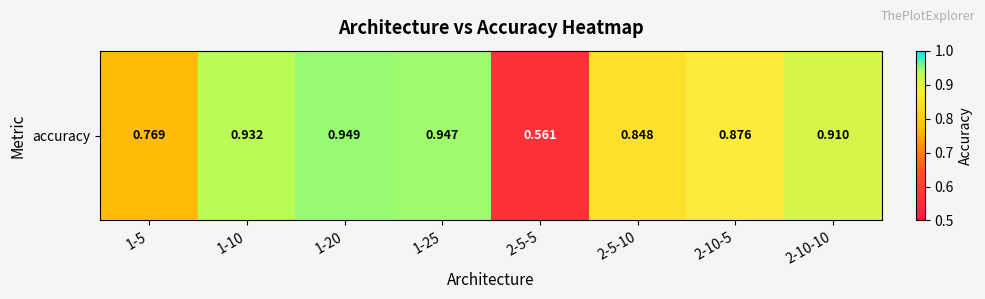

Rank the categories by value from highest to lowest.

1-20, 1-25, 1-10, 2-10-10, 2-10-5, 2-5-10, 1-5, 2-5-5